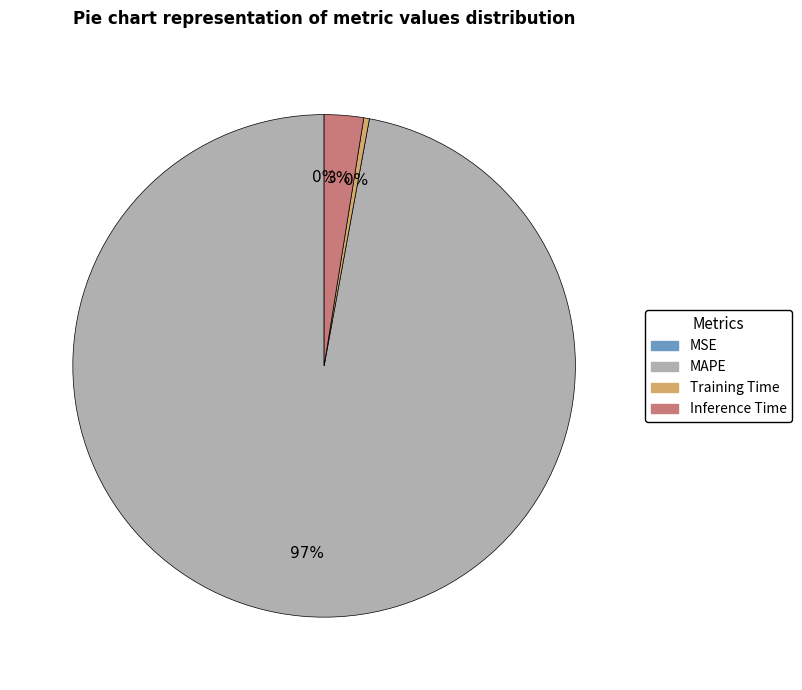

To the nearest percent, what is the average slice percentage?

25%